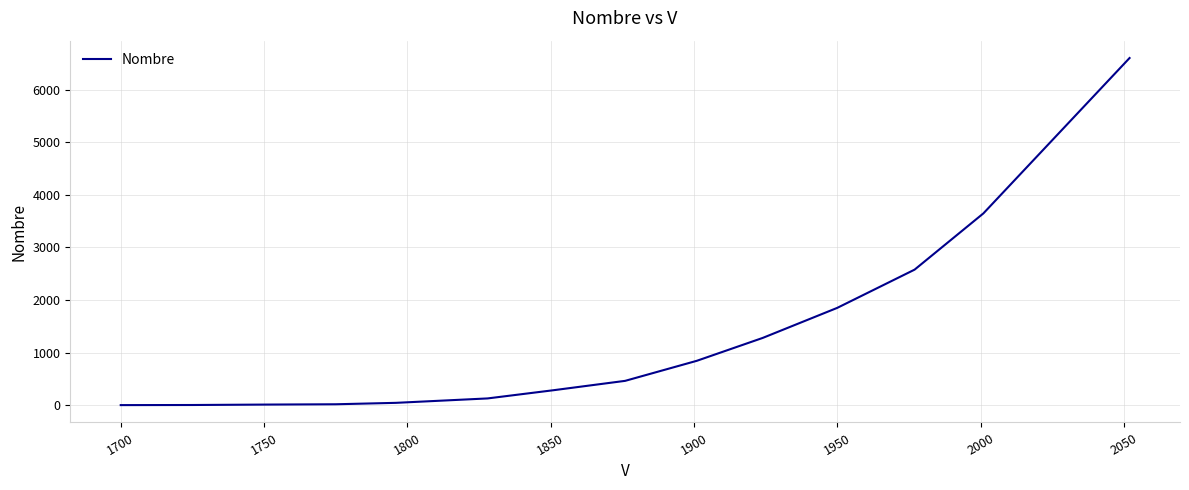

How many distinct data groups are displayed?

1